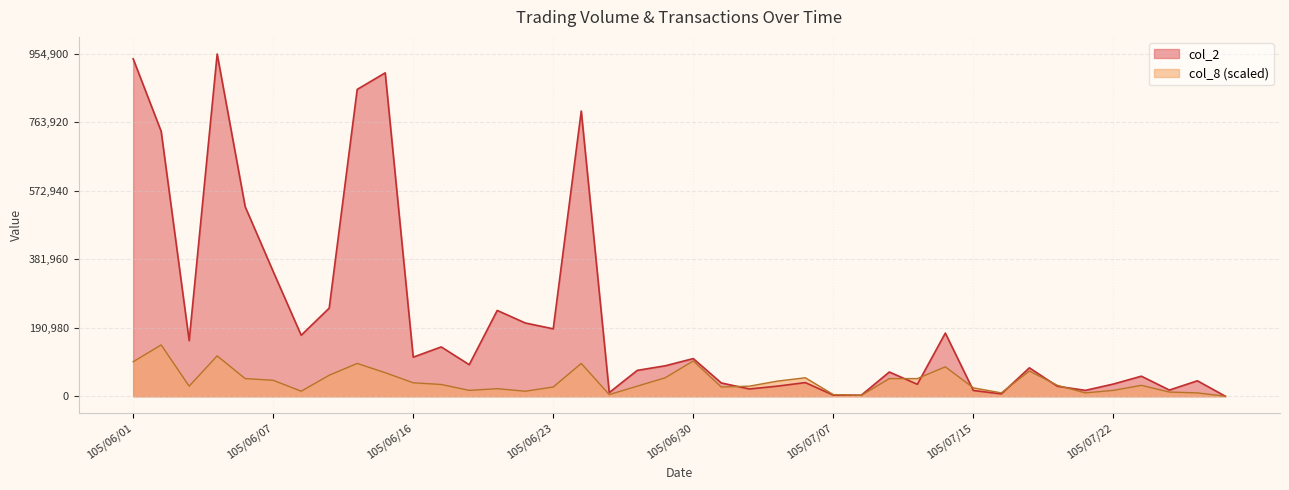

What is the difference between the second highest and second lowest values in the col_2 series?

938620.0